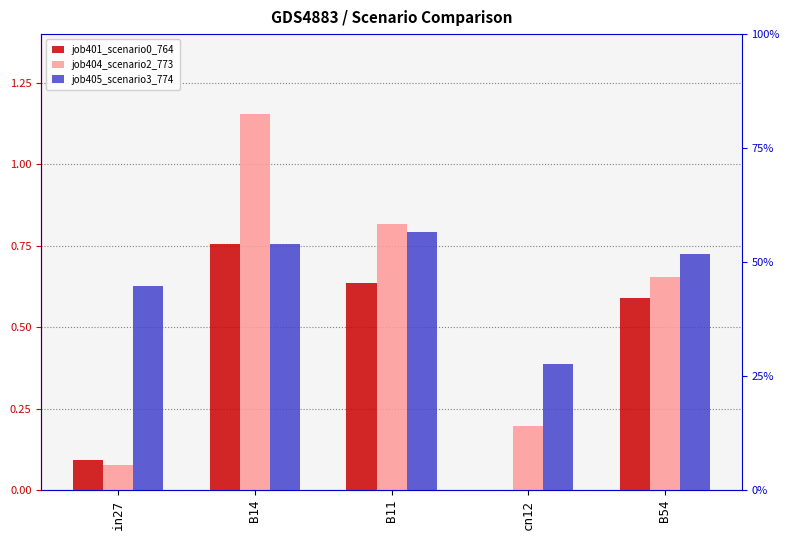

Which label corresponds to the largest value in the chart?

B14